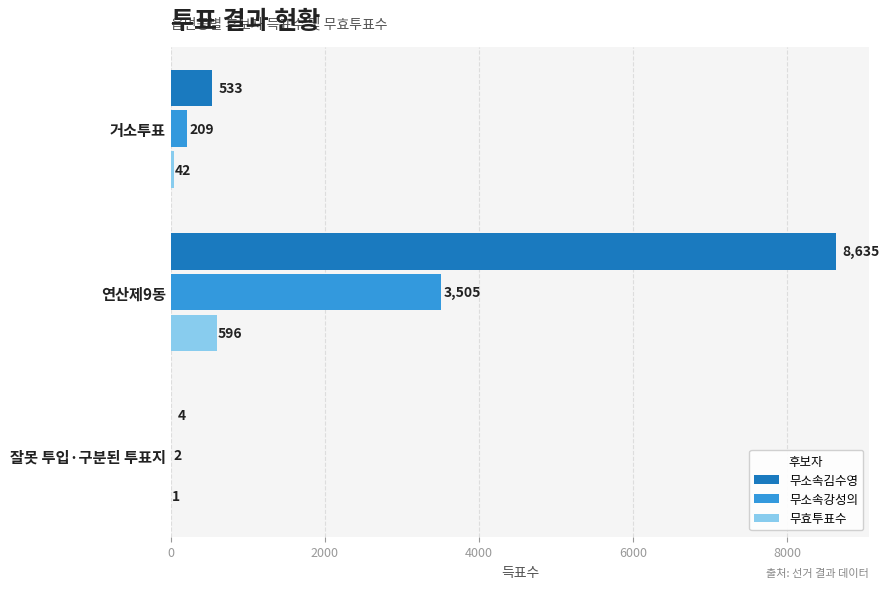

What is the sum of all 무소속김수영 values?

9172